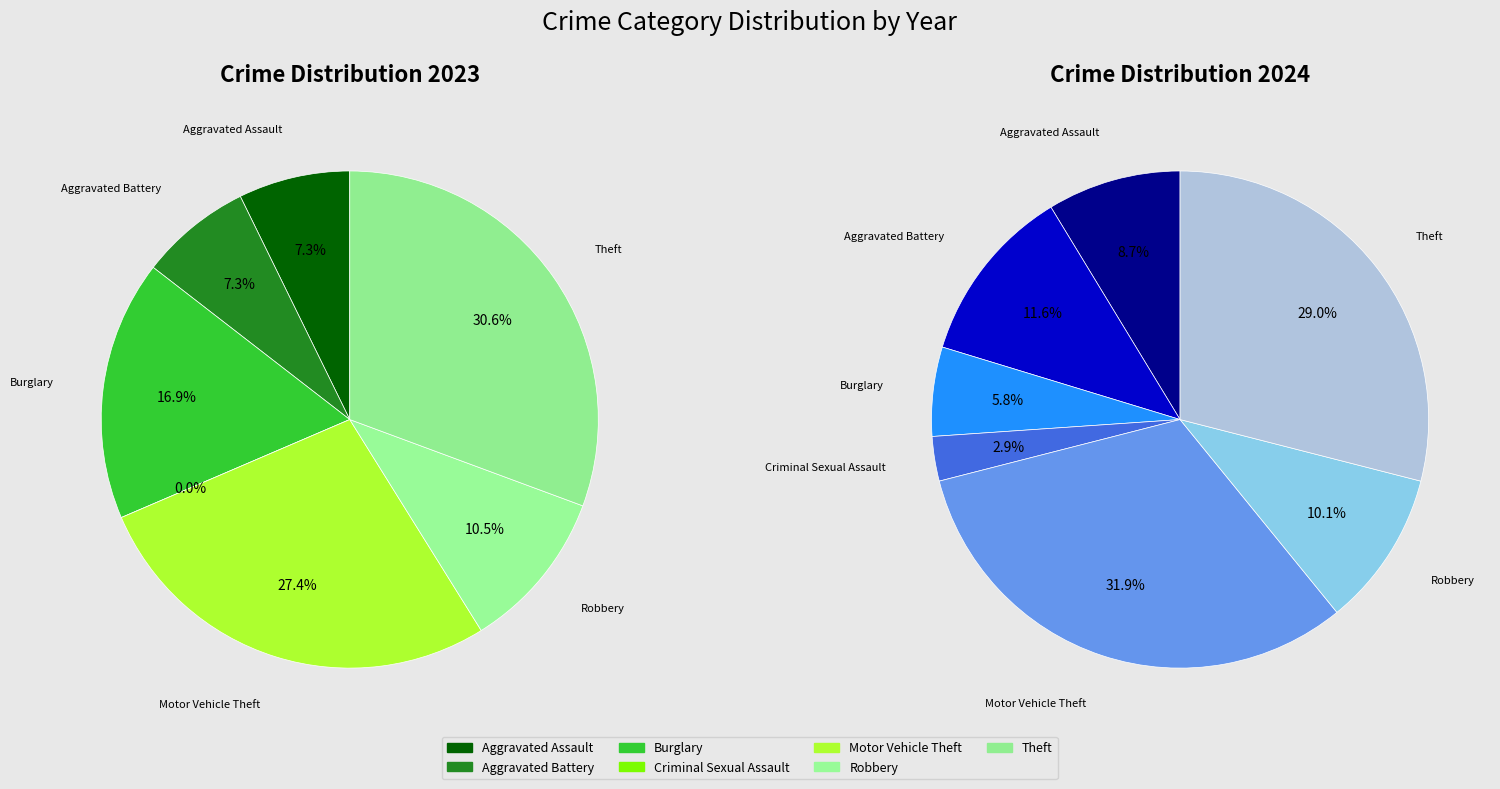

To the nearest percent, what is the combined percentage of 4 and values_2024?

35%